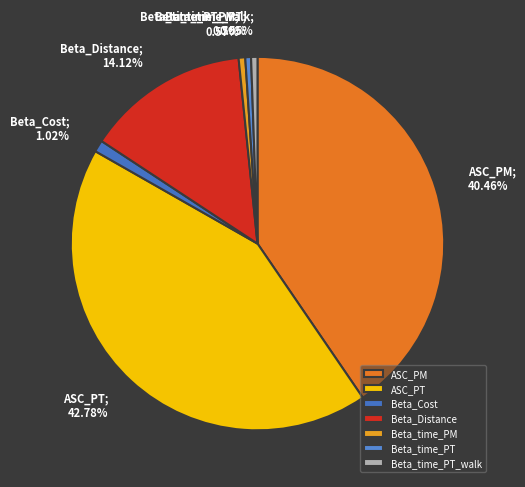

Does Beta_time_PM account for over 50% of the chart?

No